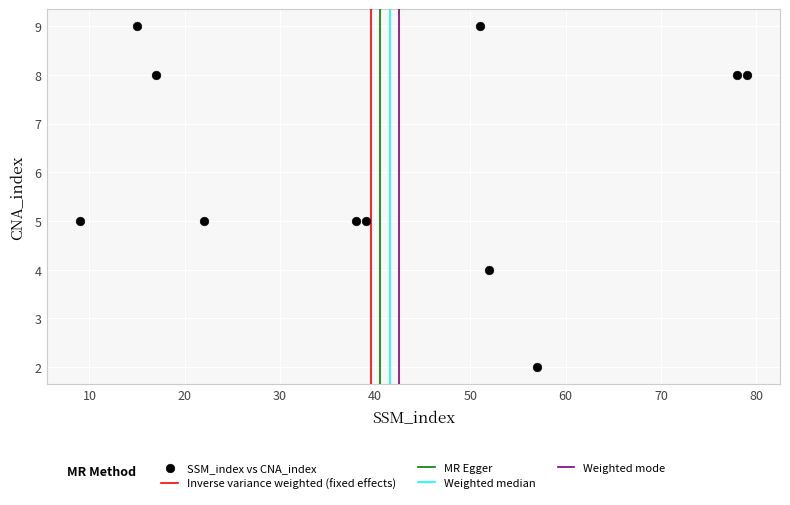

What is the average Y value?

6